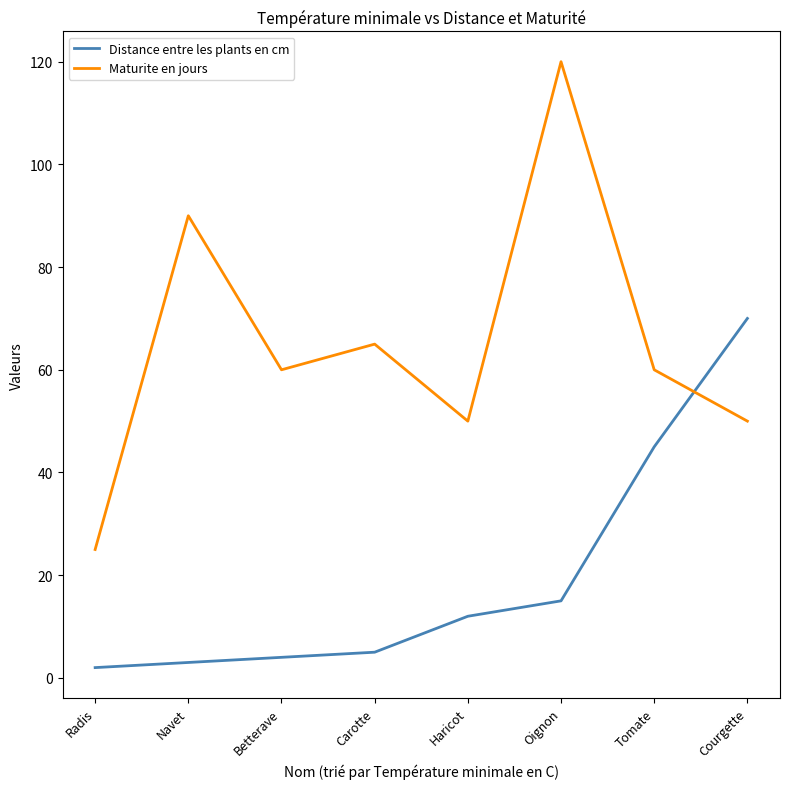

What is the highest value of the Maturite en jours series?

120